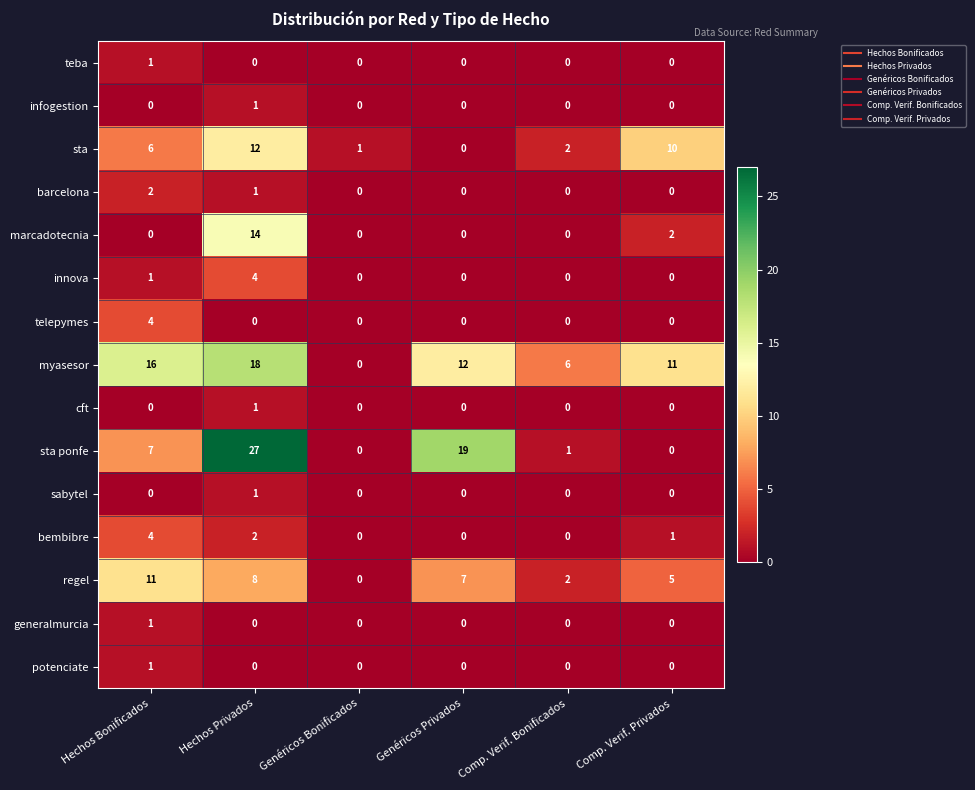

The sta ponfe series shows 0 at Comp. Verif. Privados. True or false?

True